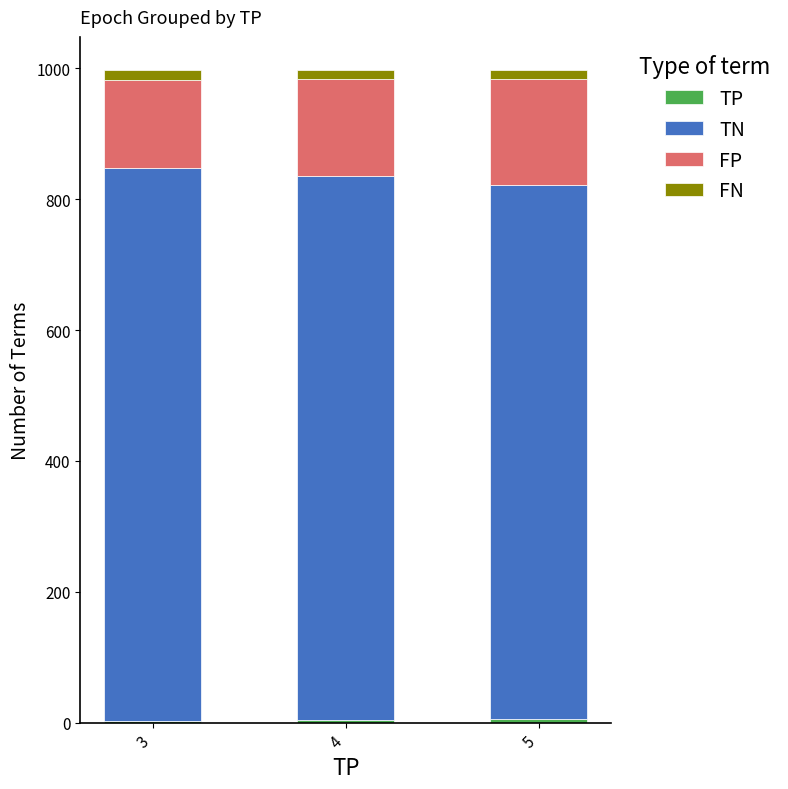

At which label is FN closest to 15?

4